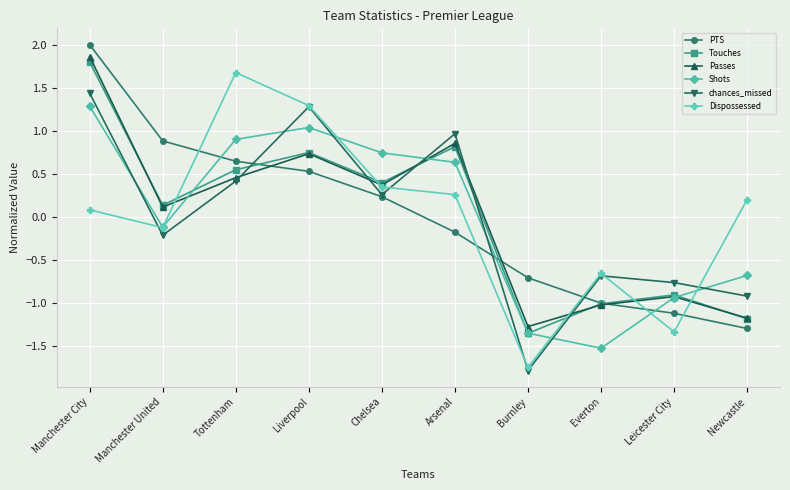

How many categories are shown in the chart?

10